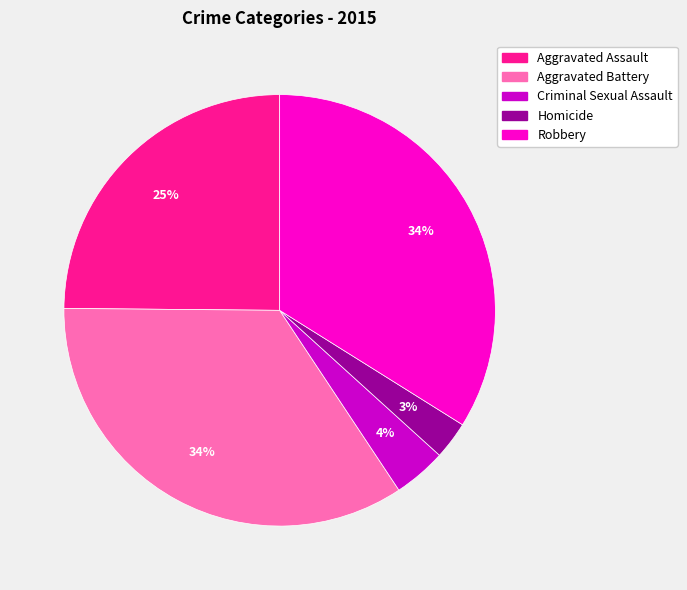

Combined, do Aggravated Battery and Robbery account for over 50%?

Yes